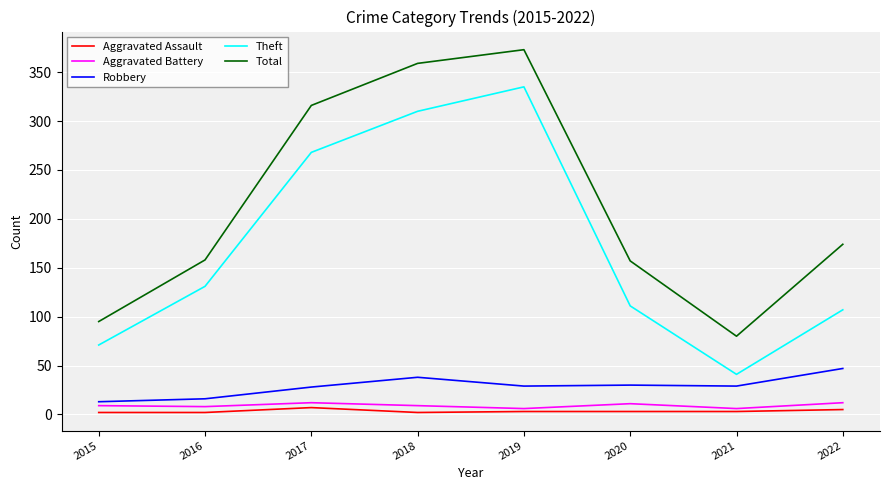

How many interior local peaks does the Total series have?

1